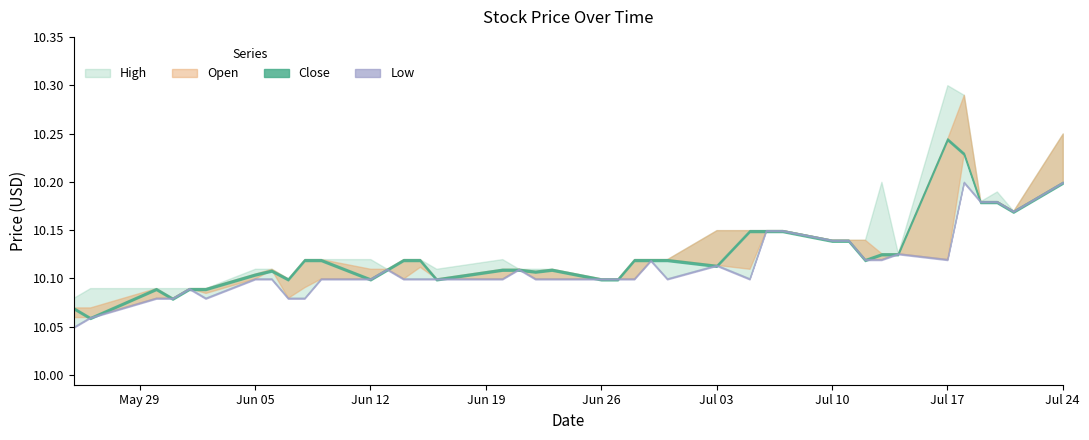

Is it true that Low equals 10.1 at 10?

True